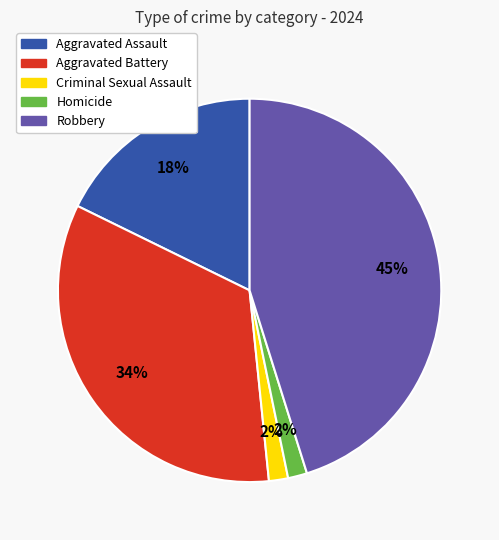

What is the largest slice in the pie chart?

Robbery